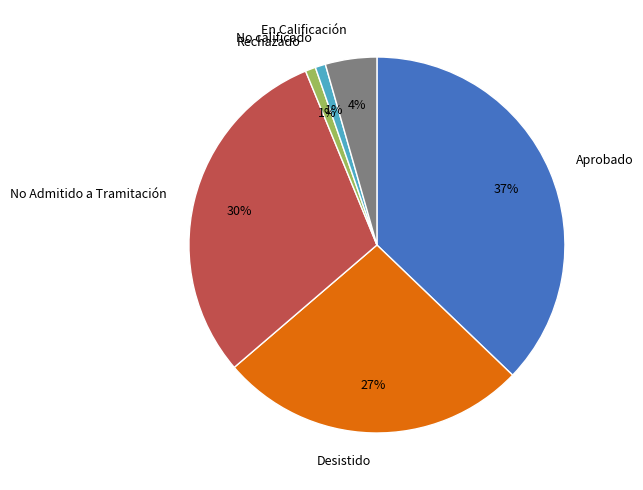

To the nearest percent, what is the average slice percentage?

17%